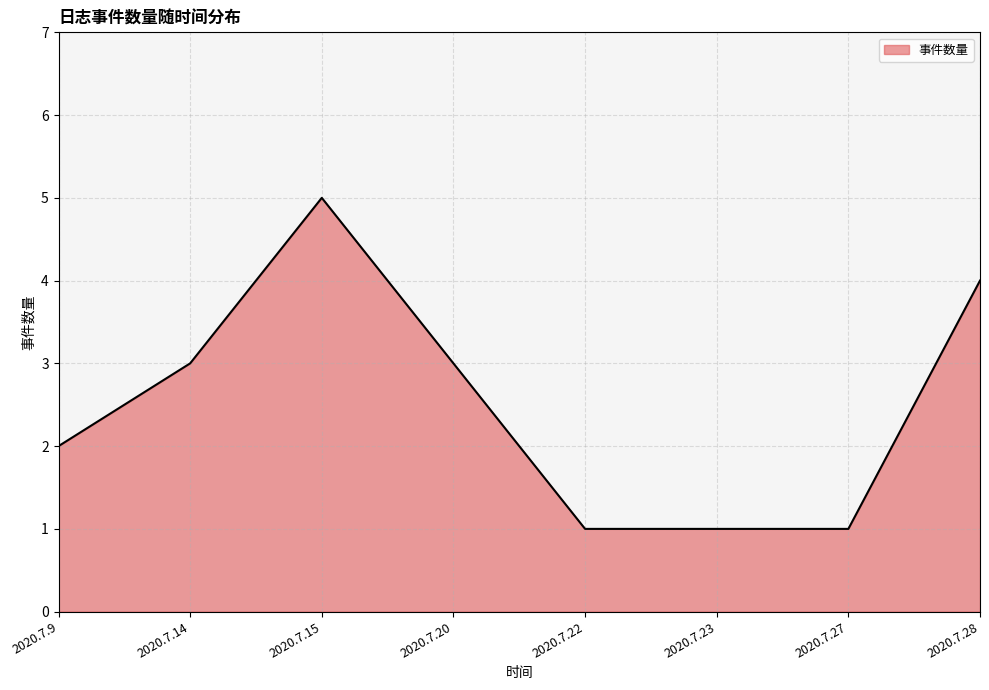

What is the greatest value displayed?

5